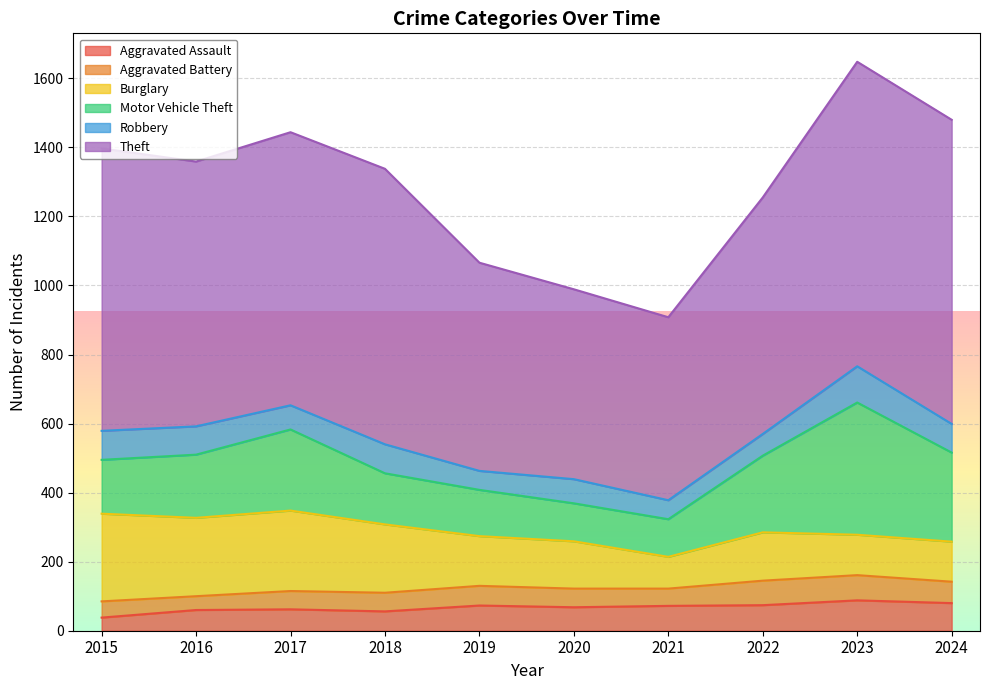

True or false: Aggravated Battery and Theft intersect in this chart.

False